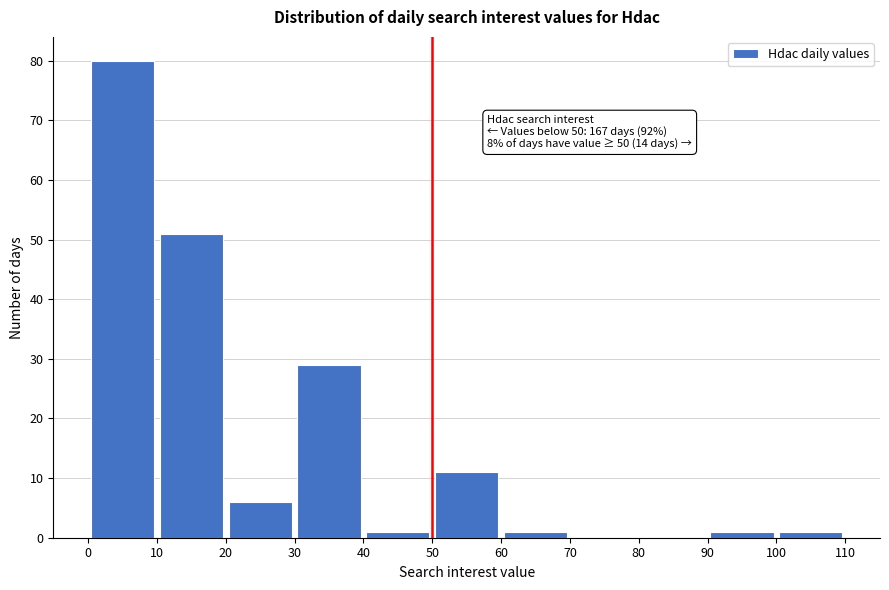

Over which range of the x-axis is the bar tallest?

0 to 10